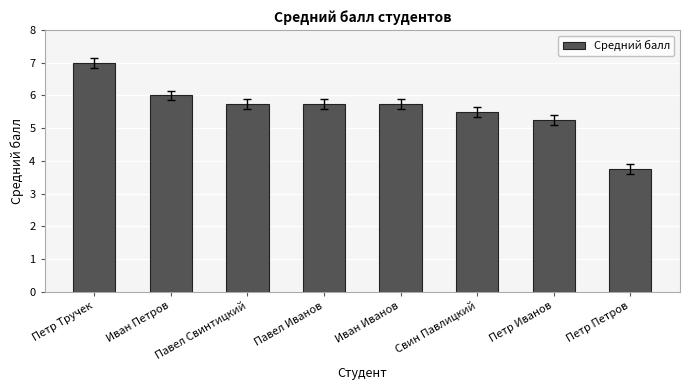

What is the sum of the values at Петр Тручек and Павел Иванов?

12.8